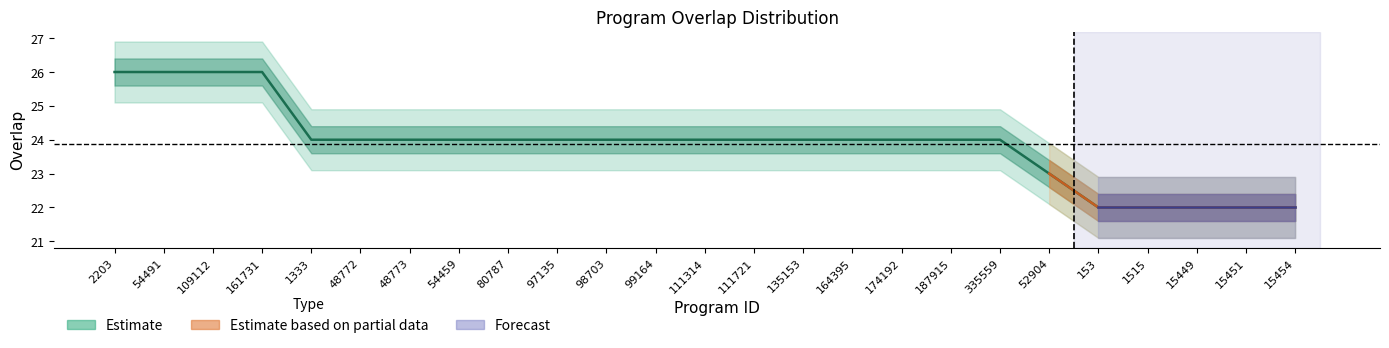

Does the chart display data point markers on the line(s)?

No